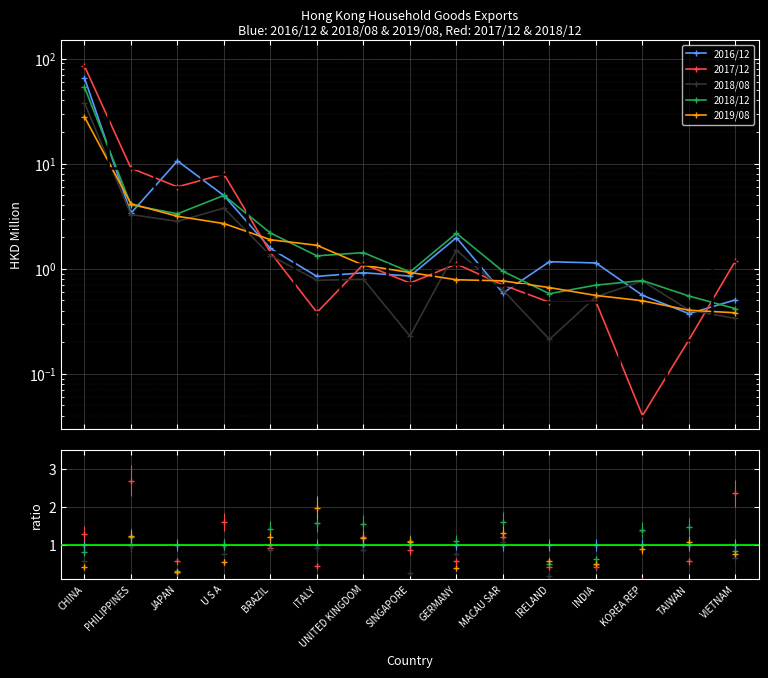

How many lines are shown in the chart?

5